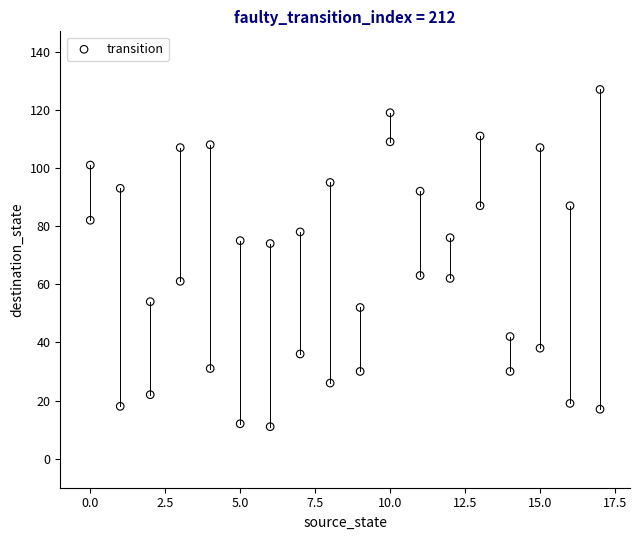

What is the range of X values (max minus min)?

17